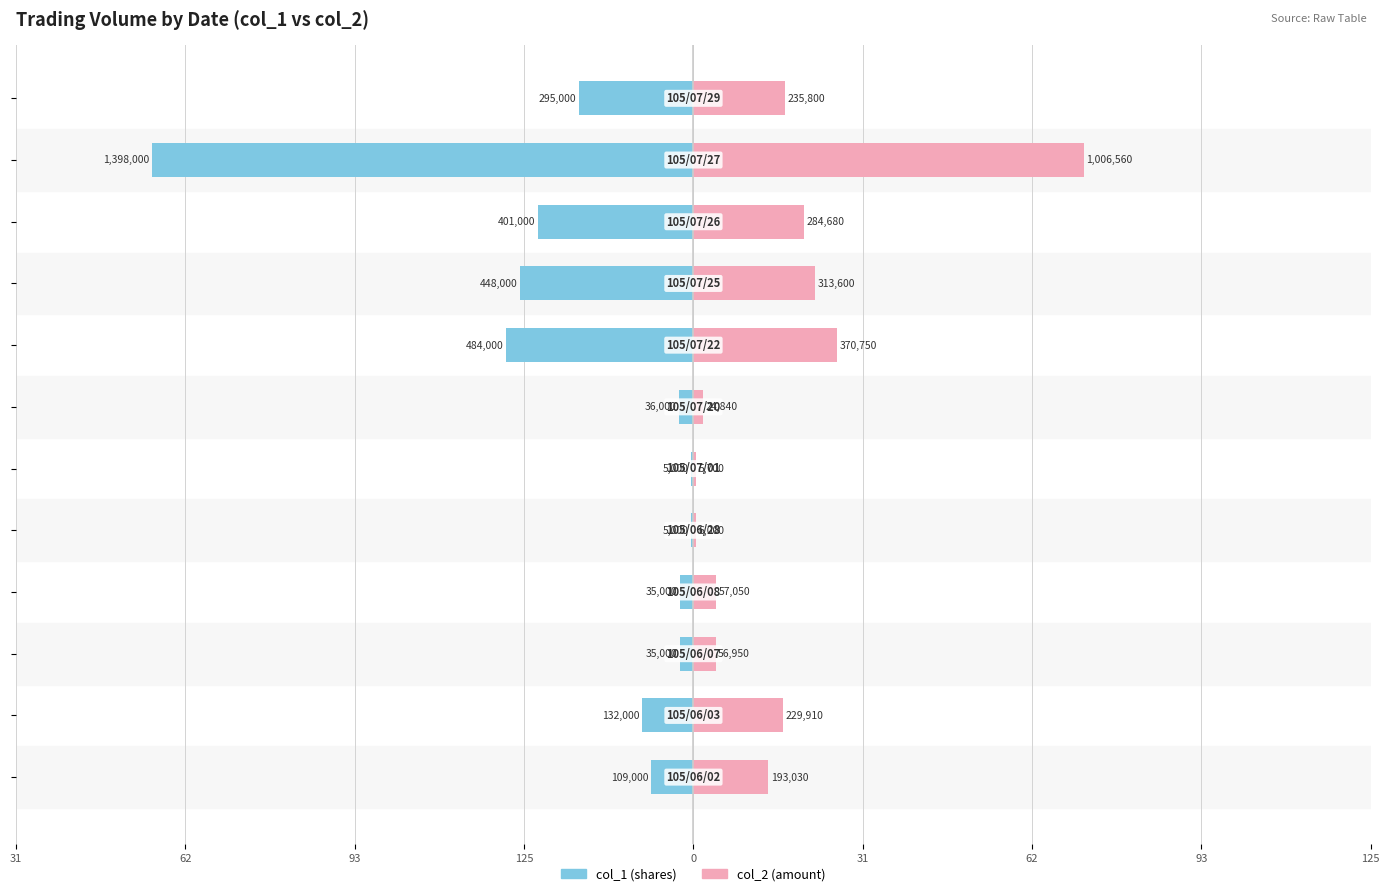

What is the difference between the second highest and second lowest values in the col_2 series?

26.1